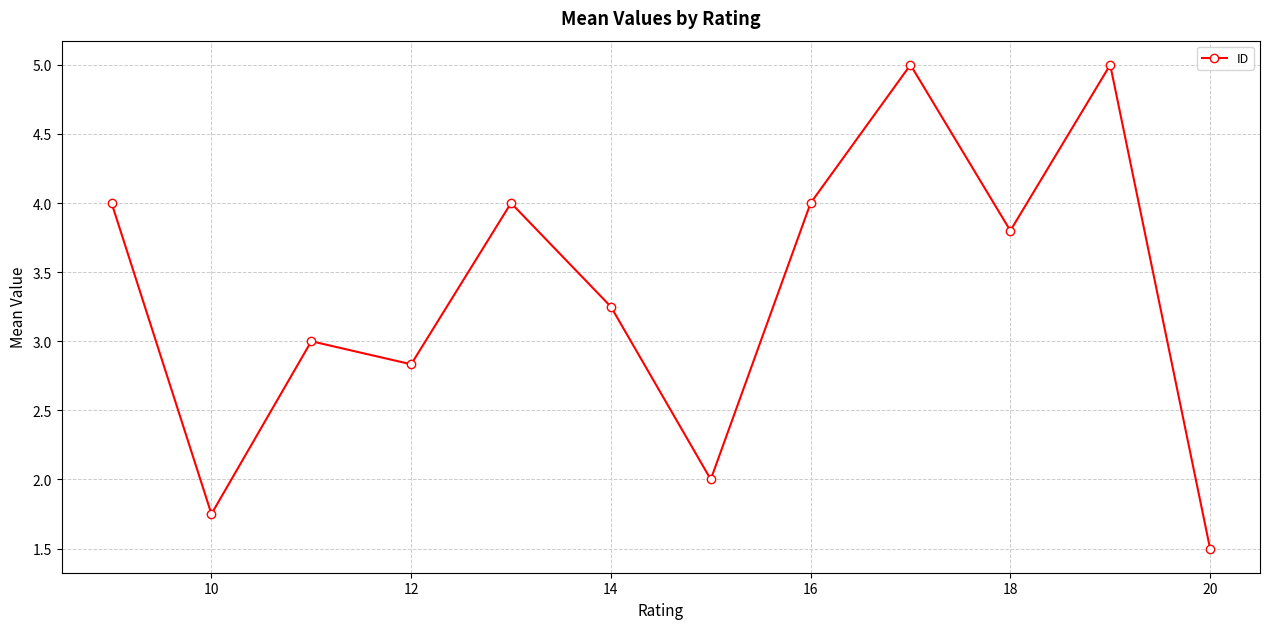

What is the greatest value displayed?

5.0